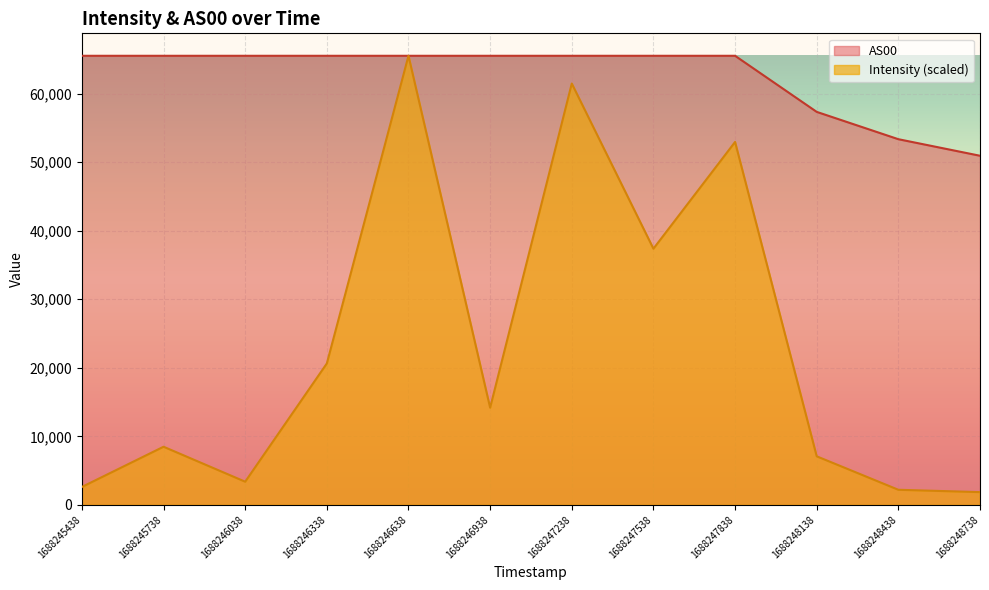

At how many categories does at least one series exceed 19783?

12